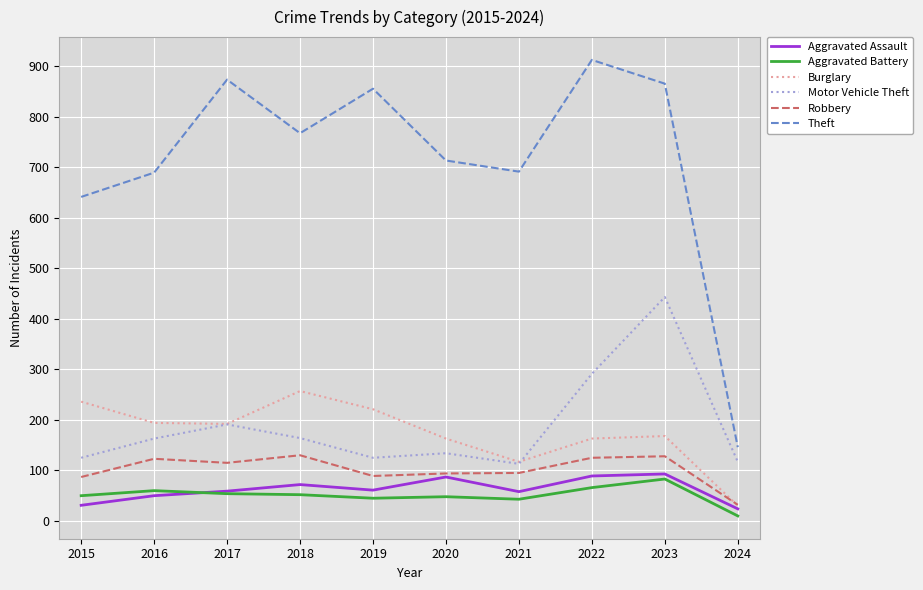

Rank the series at 2019 from highest to lowest value.

Theft, Burglary, Motor Vehicle Theft, Robbery, Aggravated Assault, Aggravated Battery